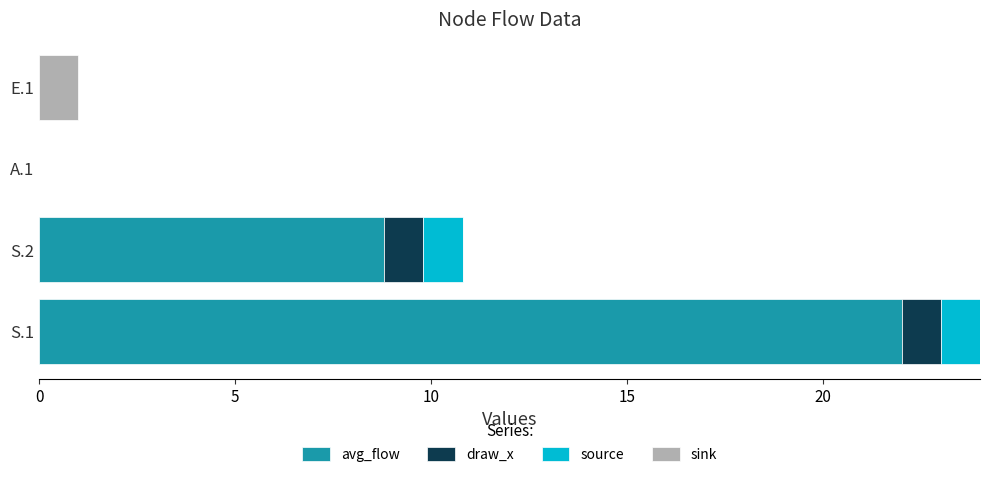

At which category is the sum across all series the highest?

S.1